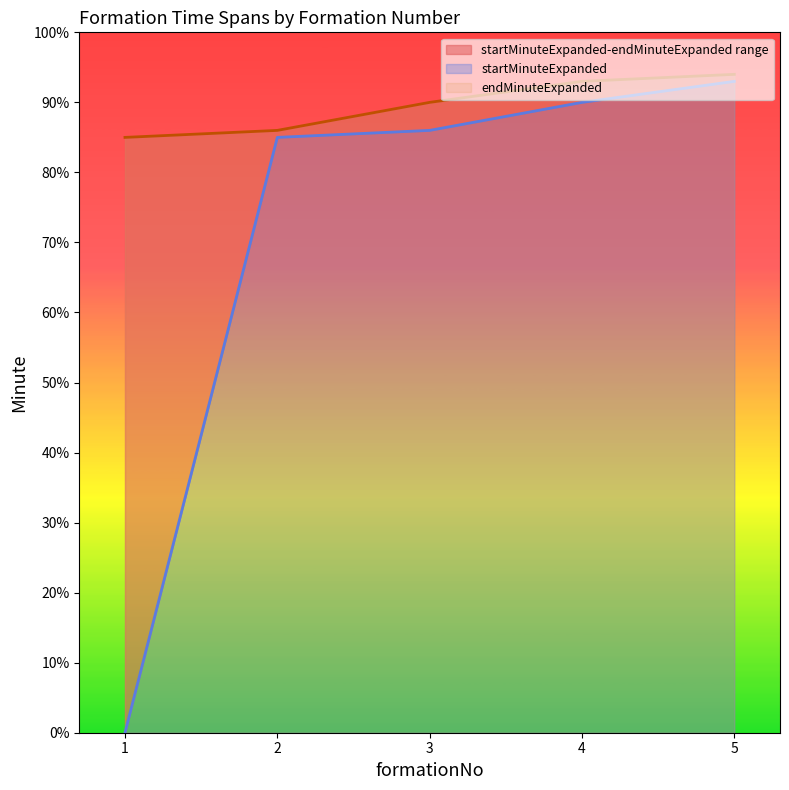

What is the sum of the startMinuteExpanded values at 1 and 3?

86